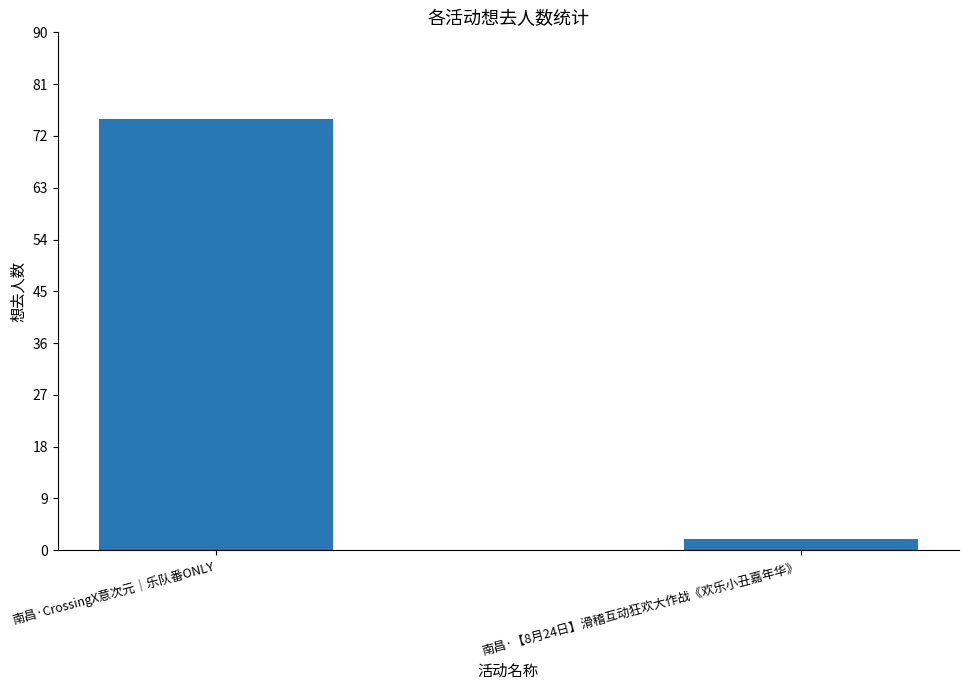

Are the bars horizontal?

No